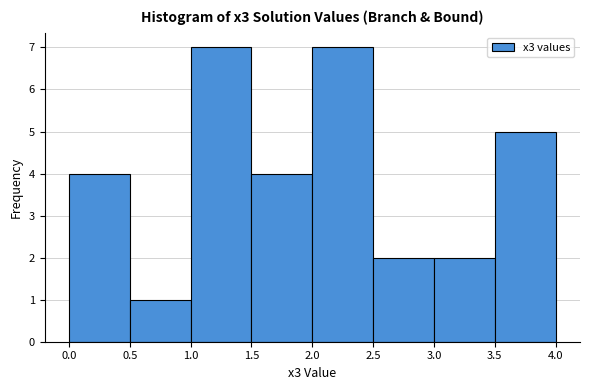

Reading left to right, list every bar in this chart as the range it spans on the x-axis followed by its height. The values are not printed on the chart, so give them approximately, as read against the axis.

0.0 to 0.5: 4
0.5 to 1.0: 1
1.0 to 1.5: 7
1.5 to 2.0: 4
2.0 to 2.5: 7
2.5 to 3.0: 2
3.0 to 3.5: 2
3.5 to 4.0: 5